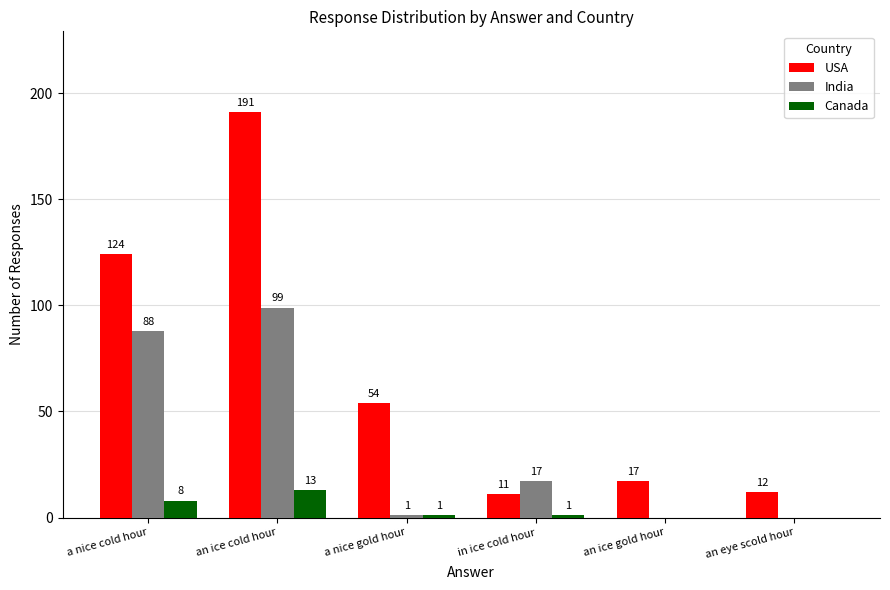

Reading left to right, what are all the values shown in this chart?

USA: 124	191	54	11	17	12
India: 88	99	1	17	0	0
Canada: 8	13	1	1	0	0